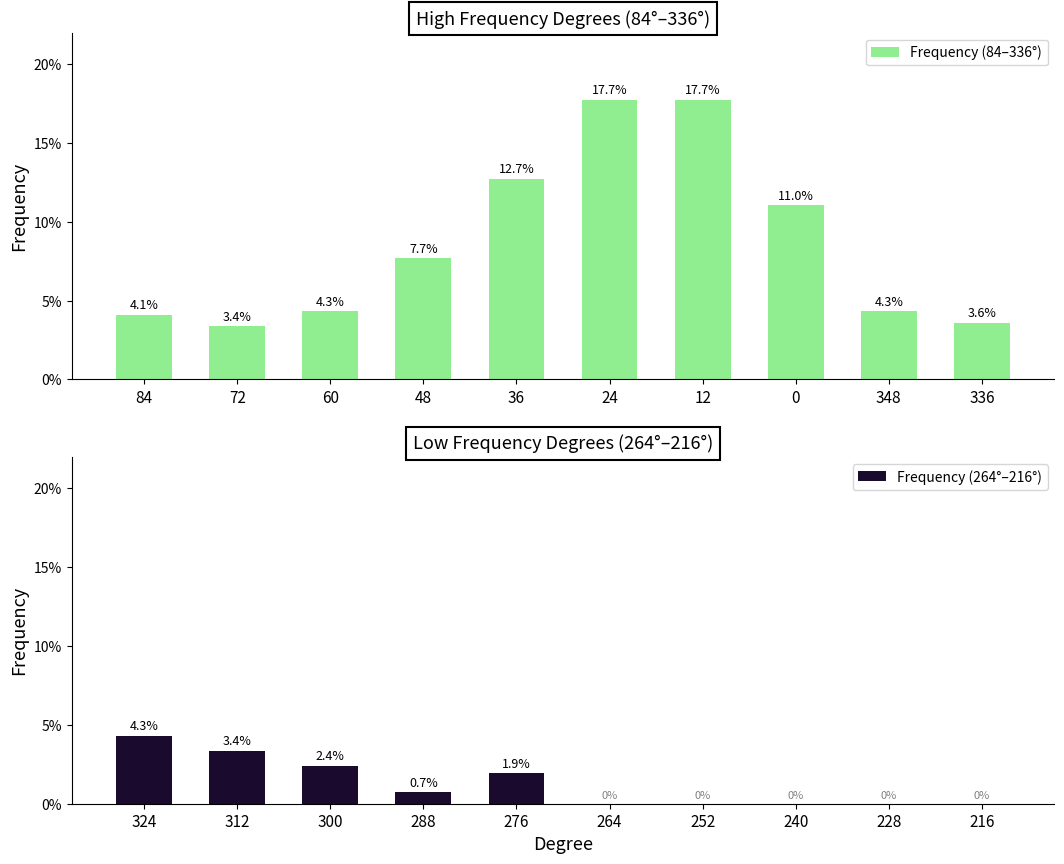

Reading left to right, what are all the values shown in this chart?

Frequency (84–336°): 0.0	0.0	0.0	0.1	0.1	0.2	0.2	0.1	0.0	0.0
Frequency (264°–216°): 0.0	0.0	0.0	0.0	0.0	0.0	0.0	0.0	0.0	0.0